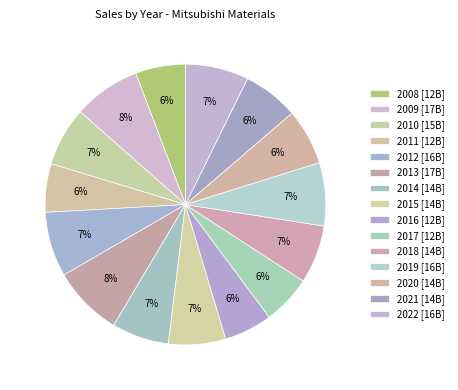

Count the number of slices in the pie.

15